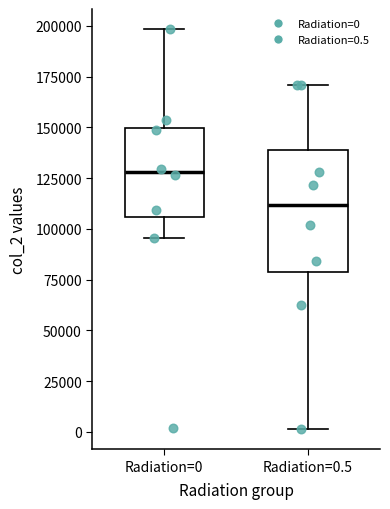

Reading left to right, transcribe this box plot: for each box, give where its median line is, the range the box spans, and where its two whiskers end, as read against the y-axis. The values are not printed on the chart, so give them approximately, as read against the axis.

Radiation=0: median 130000, box 105000 to 150000, whiskers 95000 to 200000
Radiation=0.5: median 110000, box 80000 to 140000, whiskers 0 to 170000